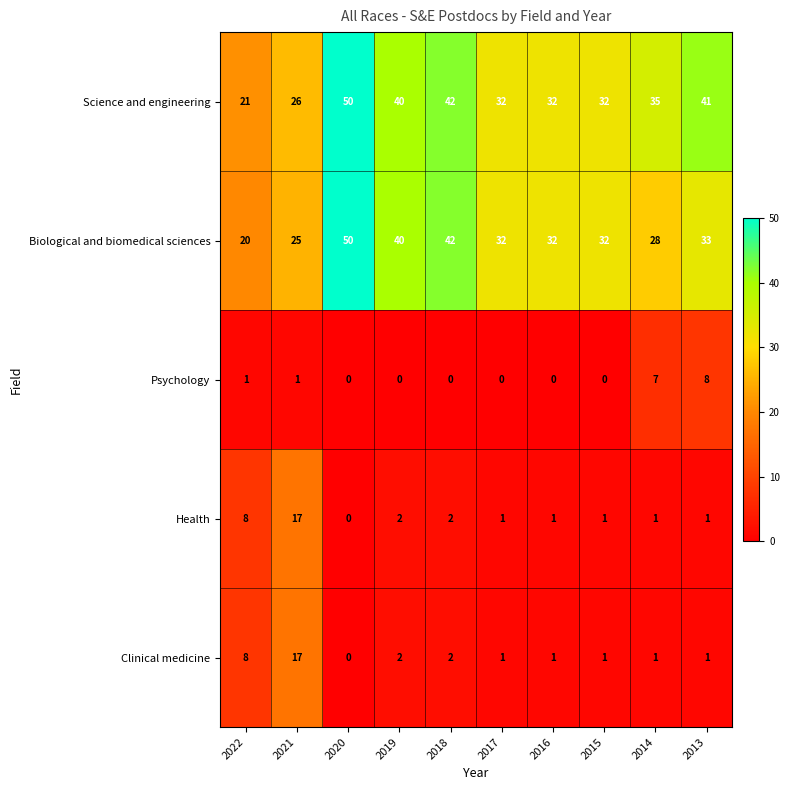

What is the difference between the highest and lowest values at 2018?

42